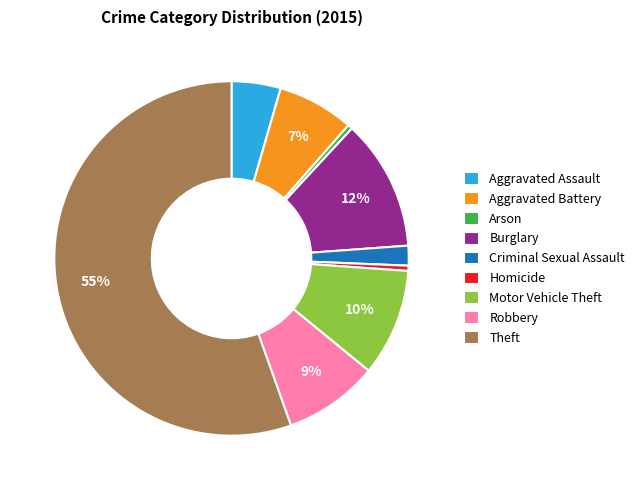

How many slices are in this pie chart?

9